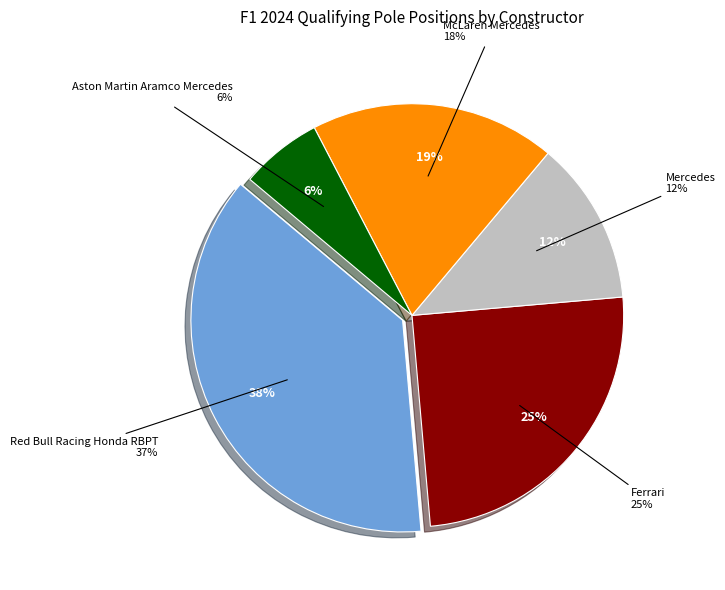

What percentage is the Ferrari slice, to the nearest percent?

25%